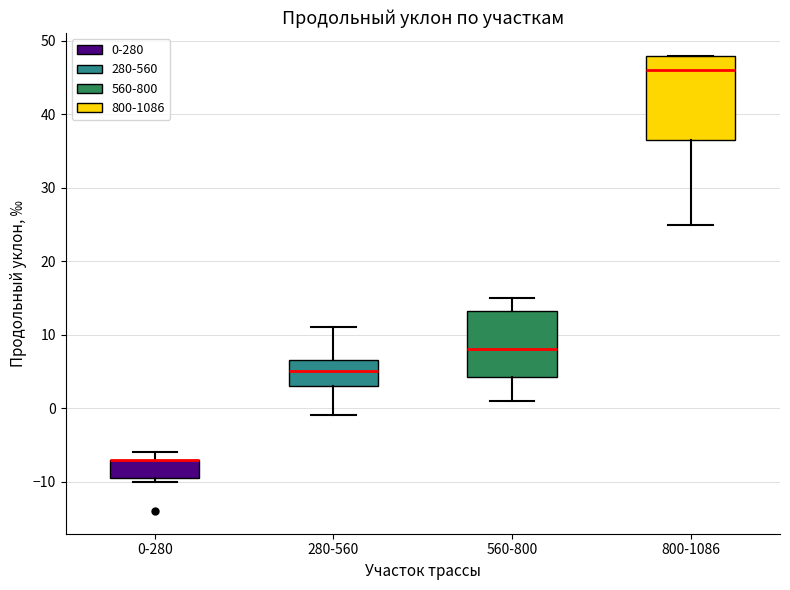

Reading left to right, transcribe this box plot: for each box, give where its median line is, the range the box spans, and where its two whiskers end, as read against the y-axis. The values are not printed on the chart, so give them approximately, as read against the axis.

0-280: median -7 (drawn on the box's upper edge), box -9 to -7, whiskers -10 to -6
280-560: median 5, box 3 to 7, whiskers -1 to 11
560-800: median 8, box 4 to 13, whiskers 1 to 15
800-1086: median 46, box 37 to 48, whiskers 25 to 48